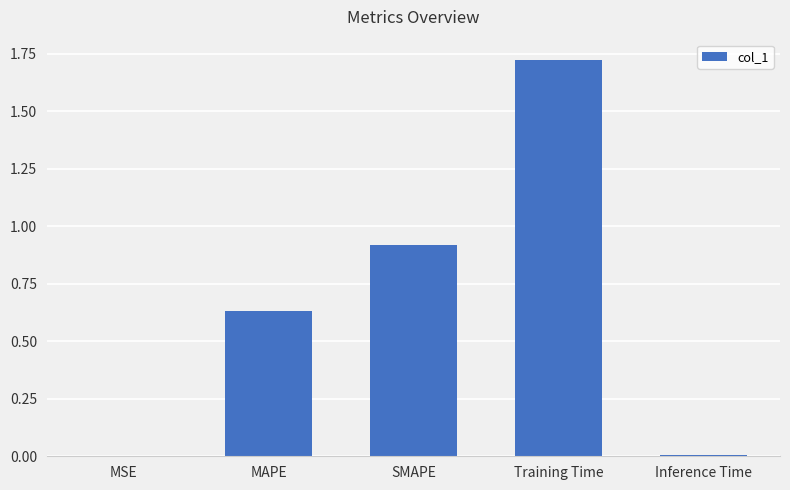

What is the sum of the values at Training Time and SMAPE?

2.6